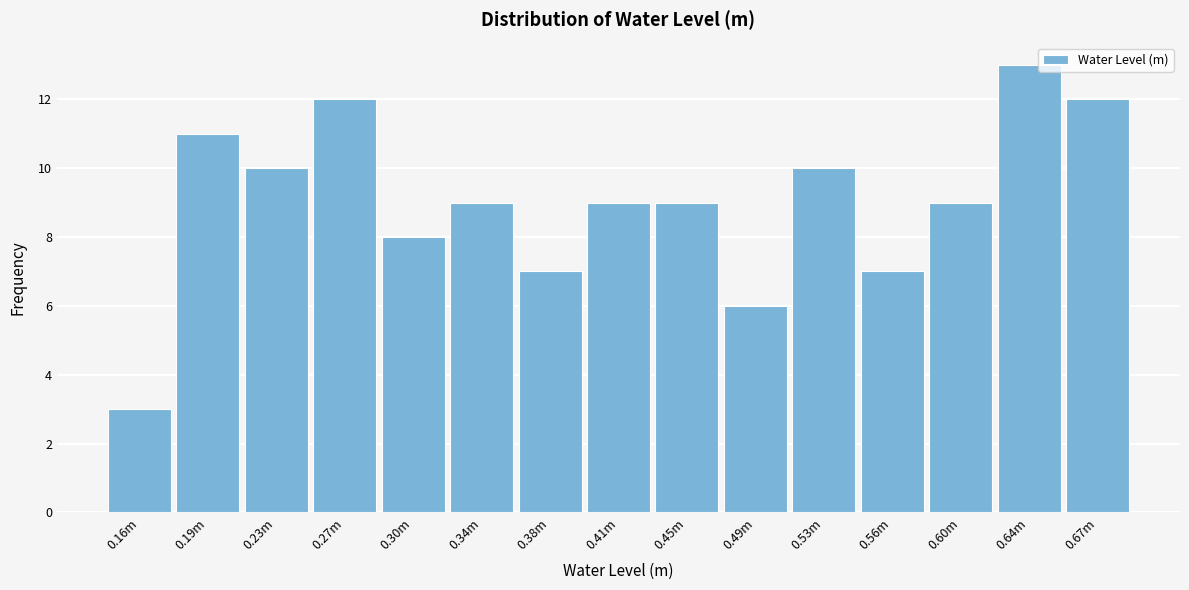

Reading left to right, extract all data points from this chart.

3	11	10	12	8	9	7	9	9	6	10	7	9	13	12